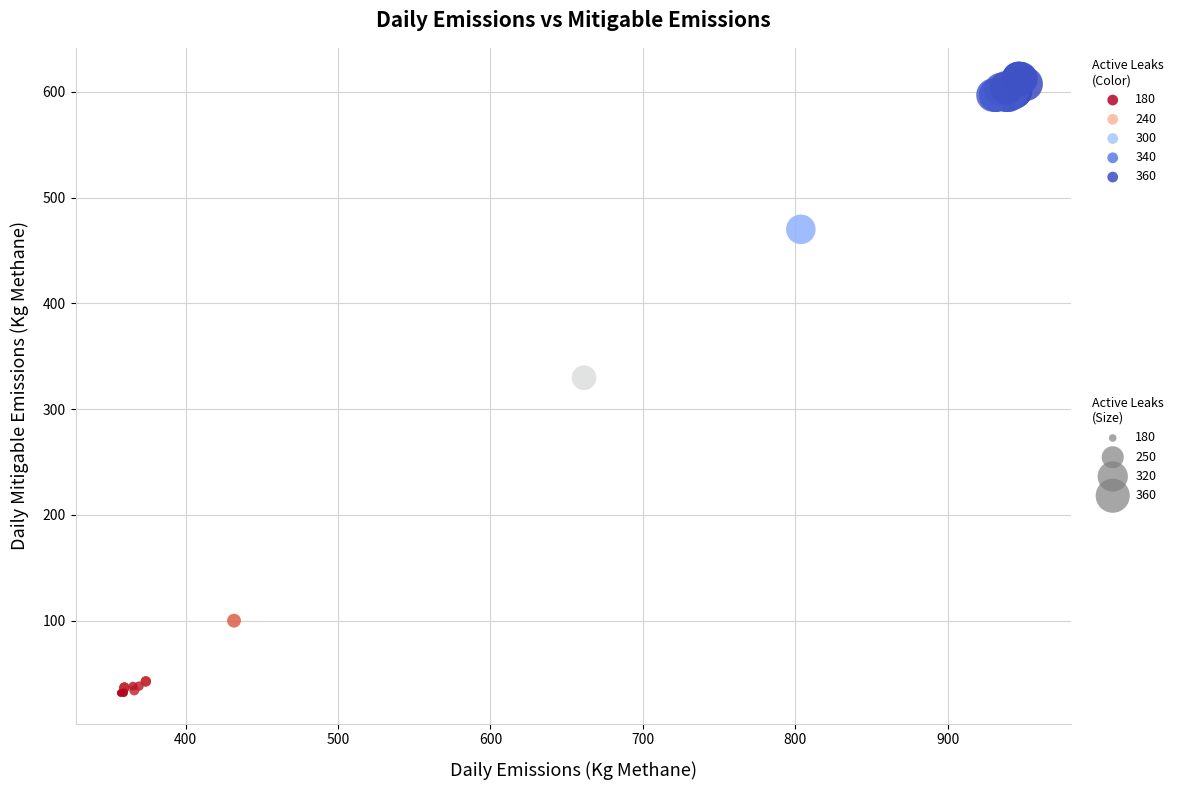

What Y value in the scatter plot is closest to 321?

329.6